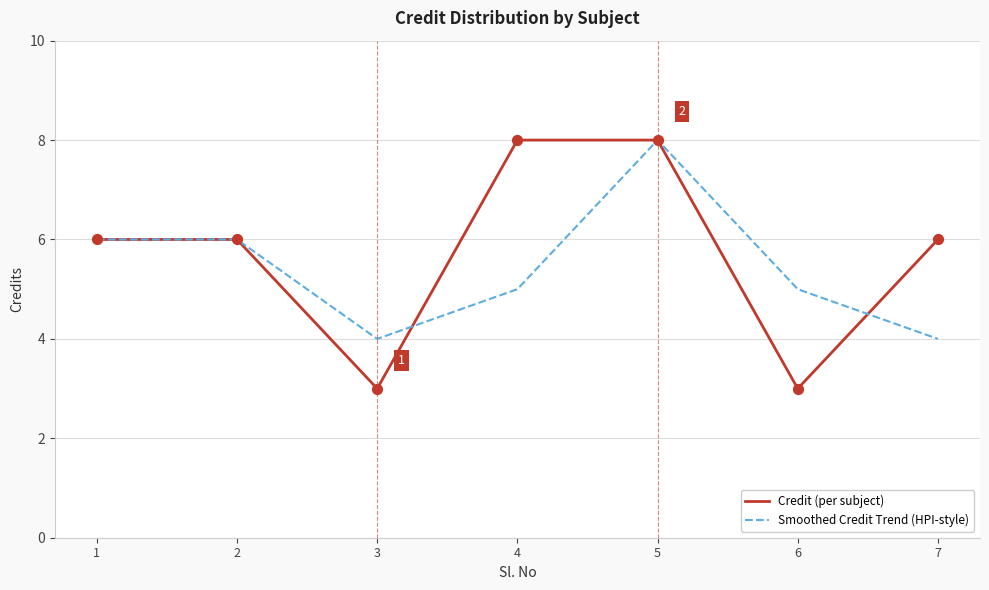

What is the total value across all series at 5?

16